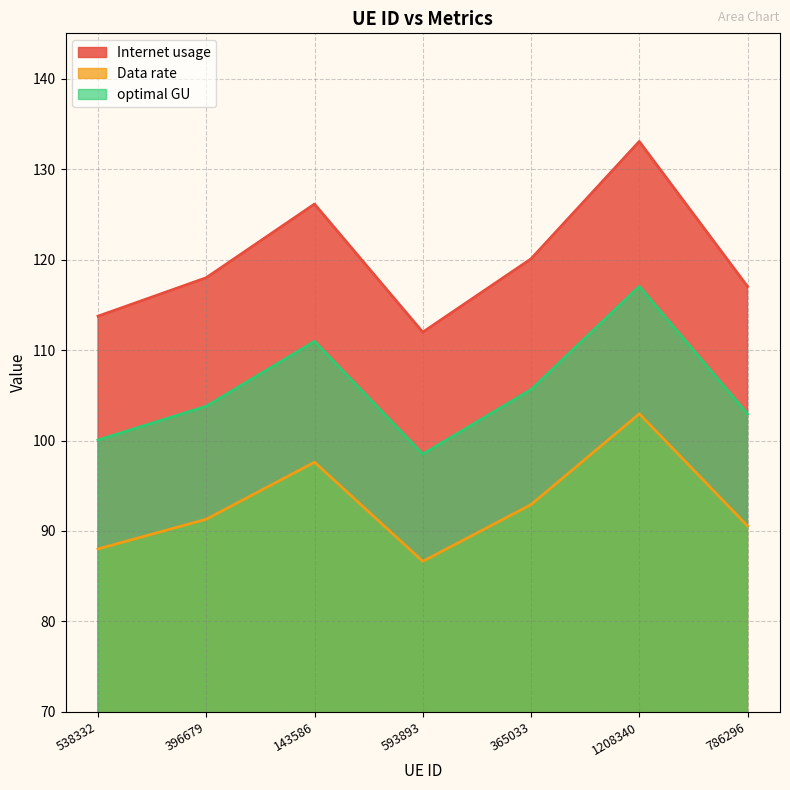

At 143586, list the series in order from largest to smallest.

Internet usage, optimal GU, Data rate